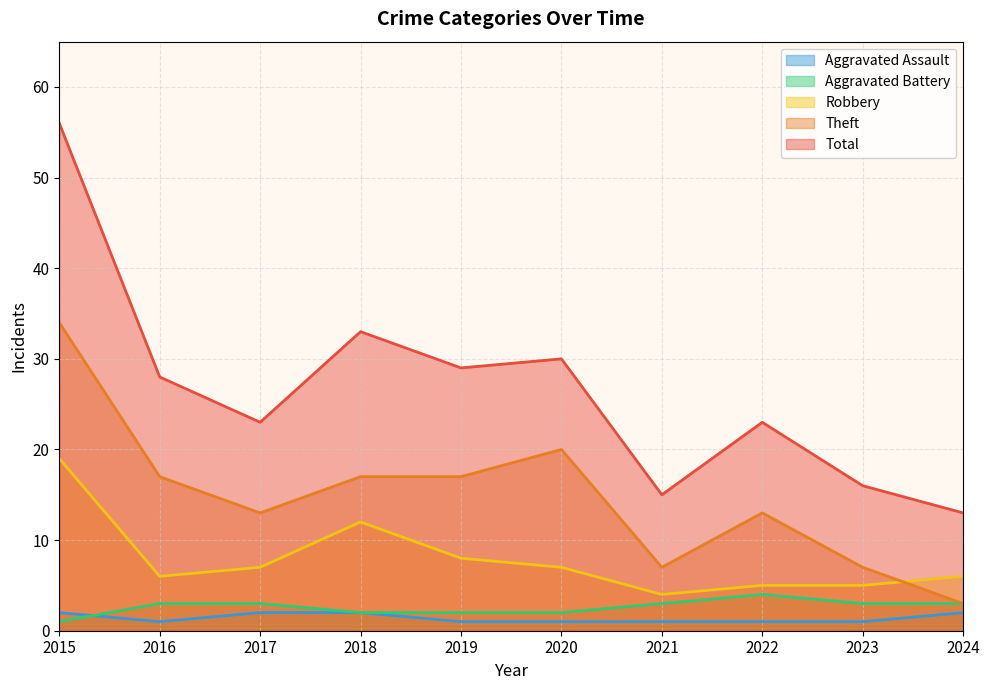

Is it true that Aggravated Assault equals 1 at 2023?

False